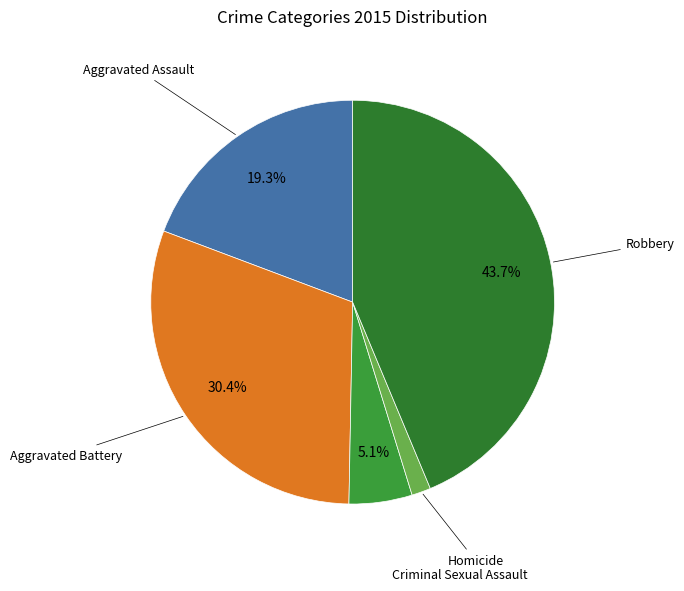

Does Homicide represent more than half of the total?

No